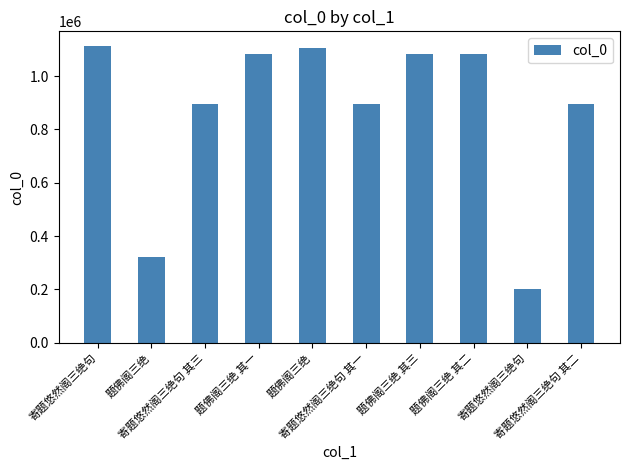

How many bars are there in total?

10